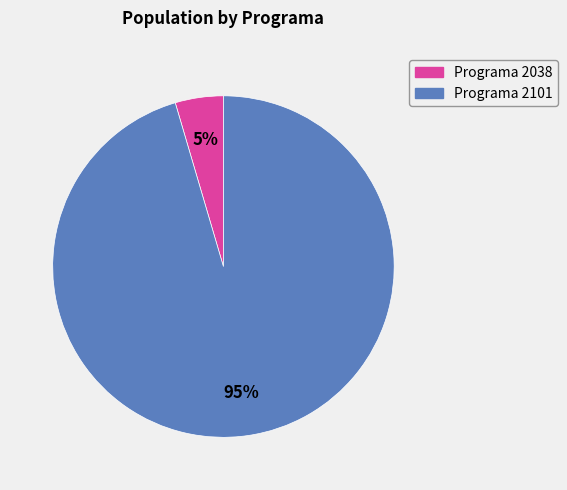

How many segments does this pie chart have?

2